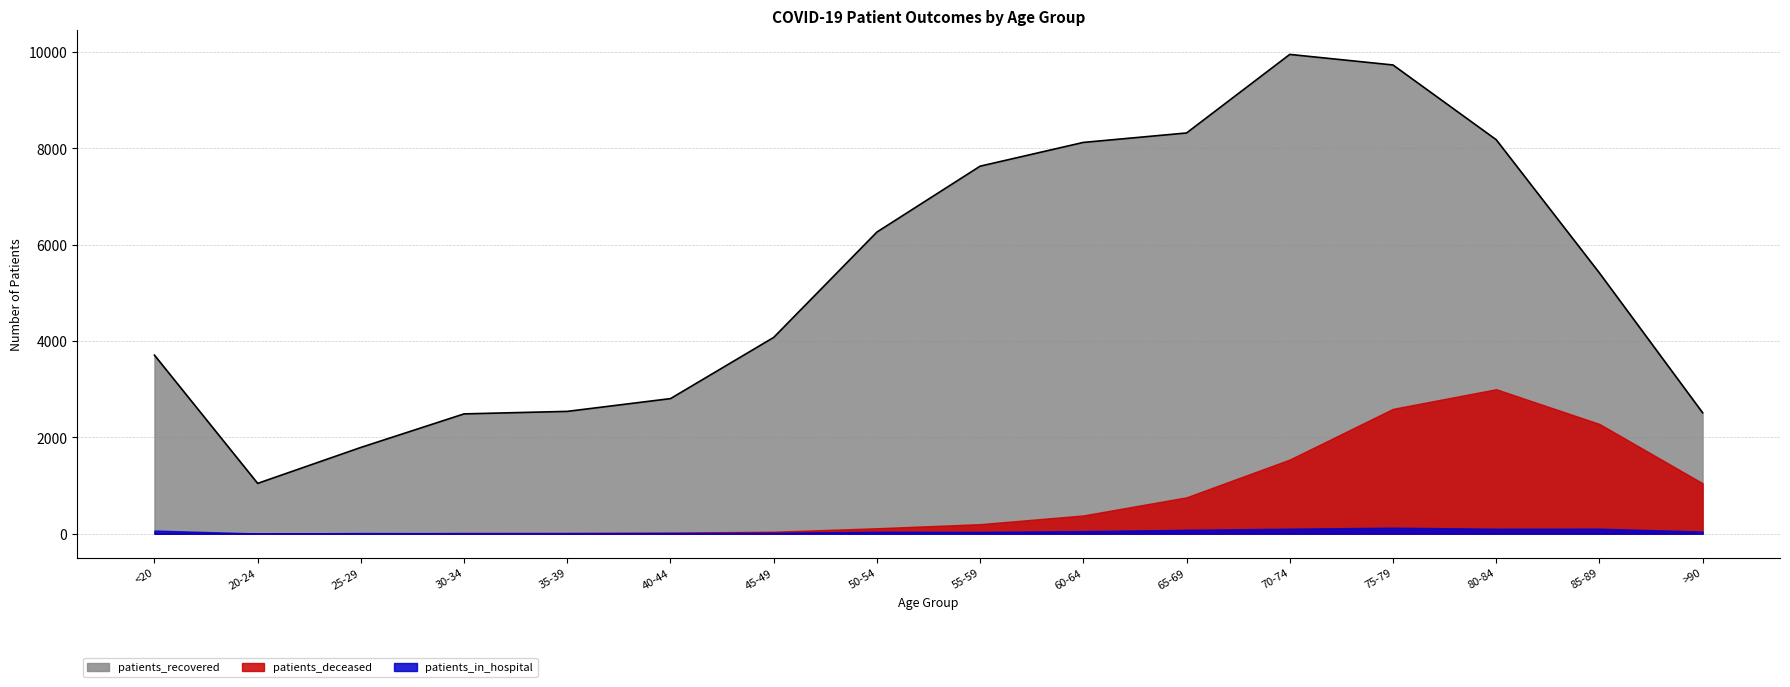

Reading right to left, what are all the values shown in this chart?

patients_recovered: 2510	5411	8176	9726	9945	8315	8119	7626	6259	4073	2803	2538	2486	1790	1044	3705
patients_deceased: 1047	2278	2998	2591	1539	755	379	198	113	41	22	16	15	3	3	12
patients_in_hospital: 45	104	103	125	104	81	53	38	41	19	15	12	12	14	5	65